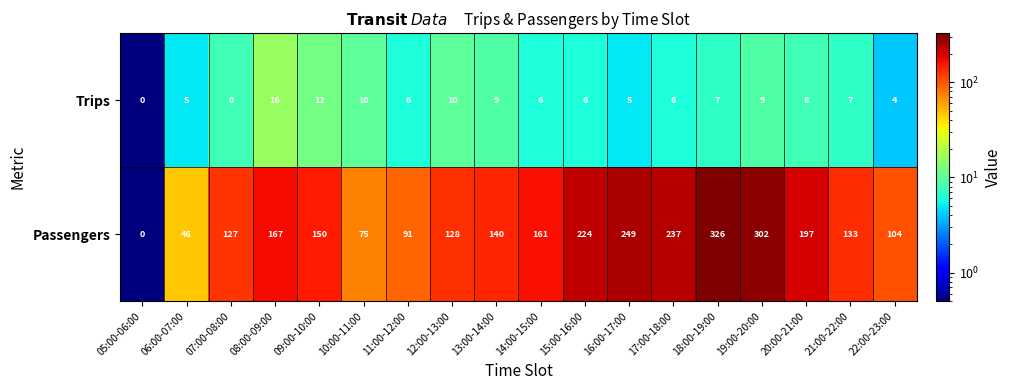

At which label does Trips first exceed 7?

07:00-08:00